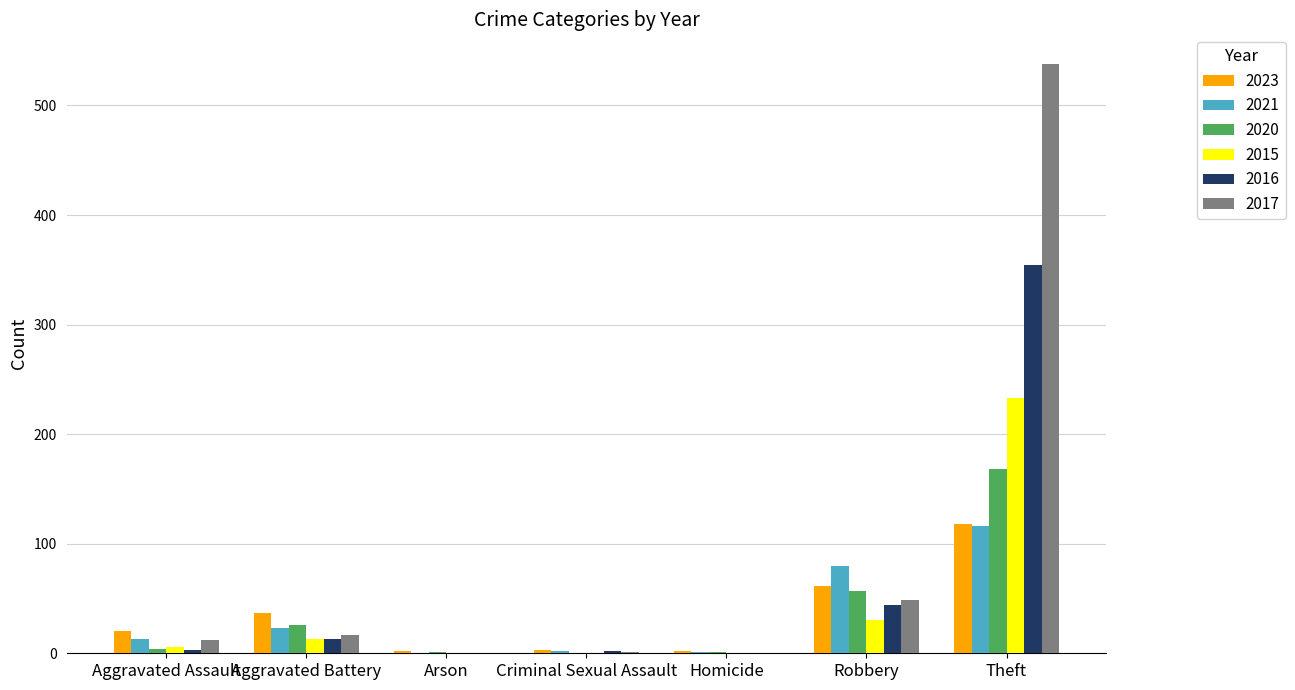

Which category has the highest value across all series?

Theft